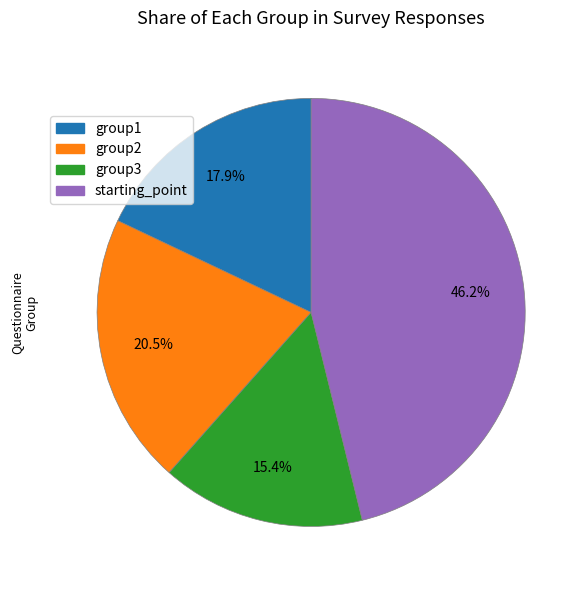

Which category has the smallest portion of the pie?

group3